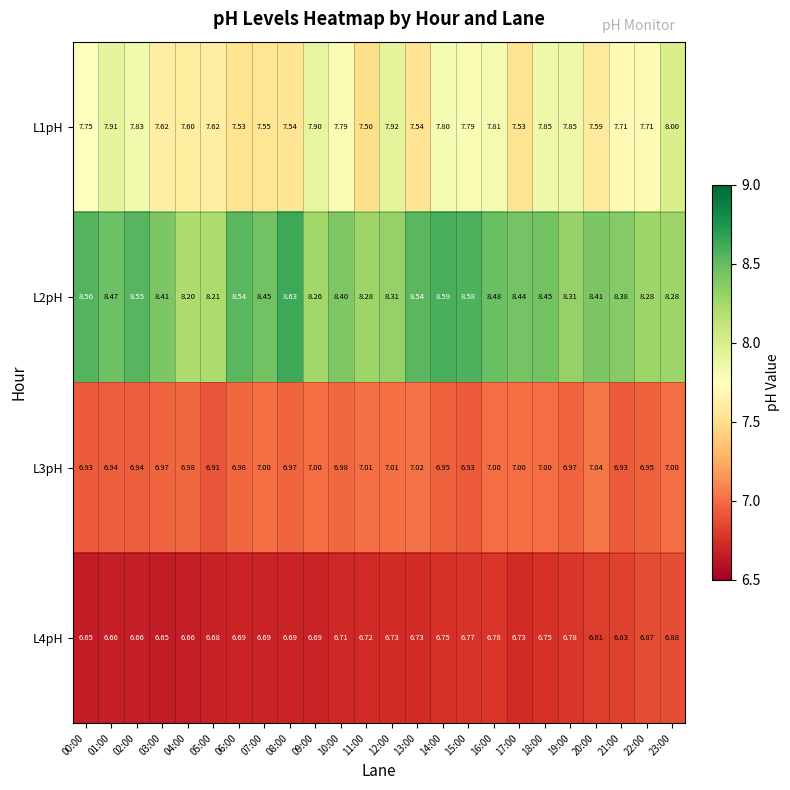

Is the value of L4pH at 09:00 greater than the value of L3pH at 16:00?

No